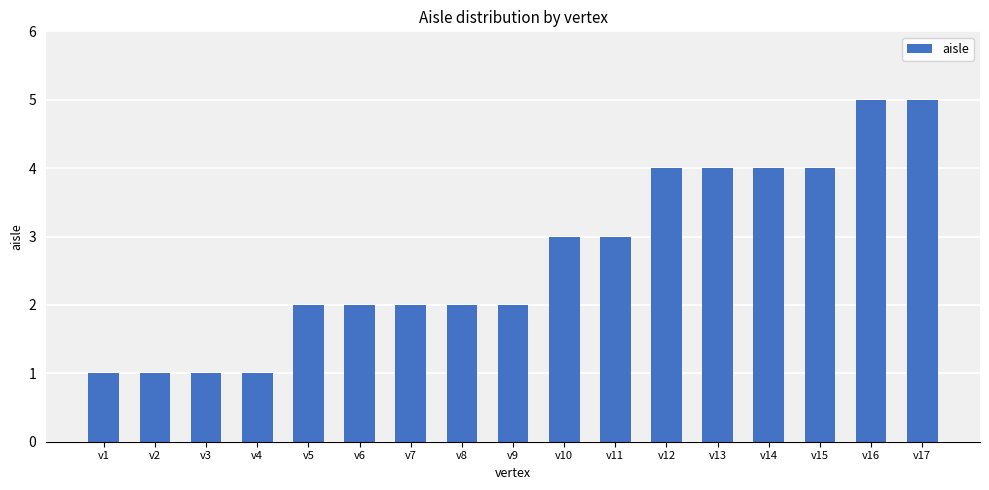

Count the values in the range 2 to 4.

11